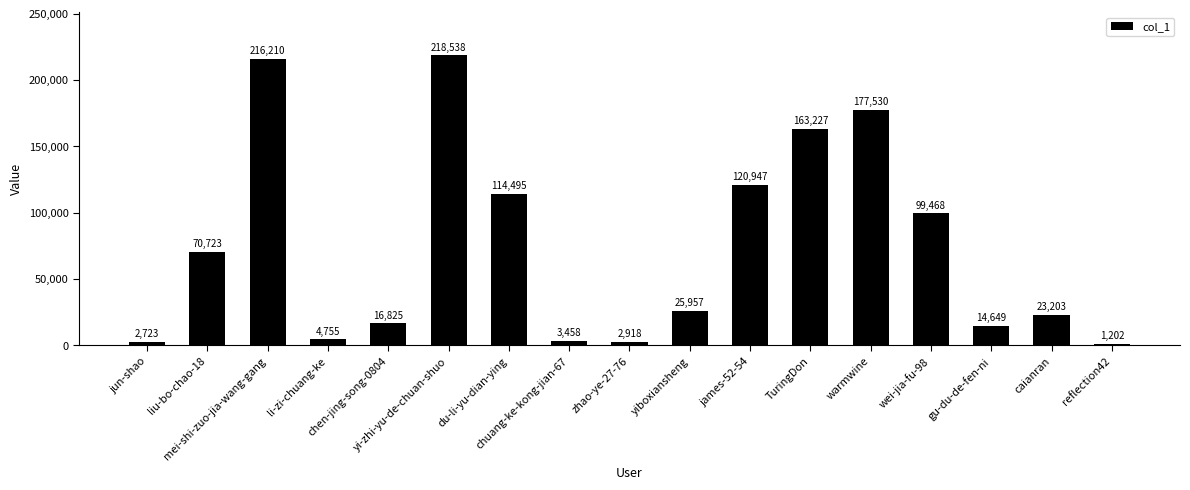

At which label is the value closest to 109870?

du-li-yu-dian-ying